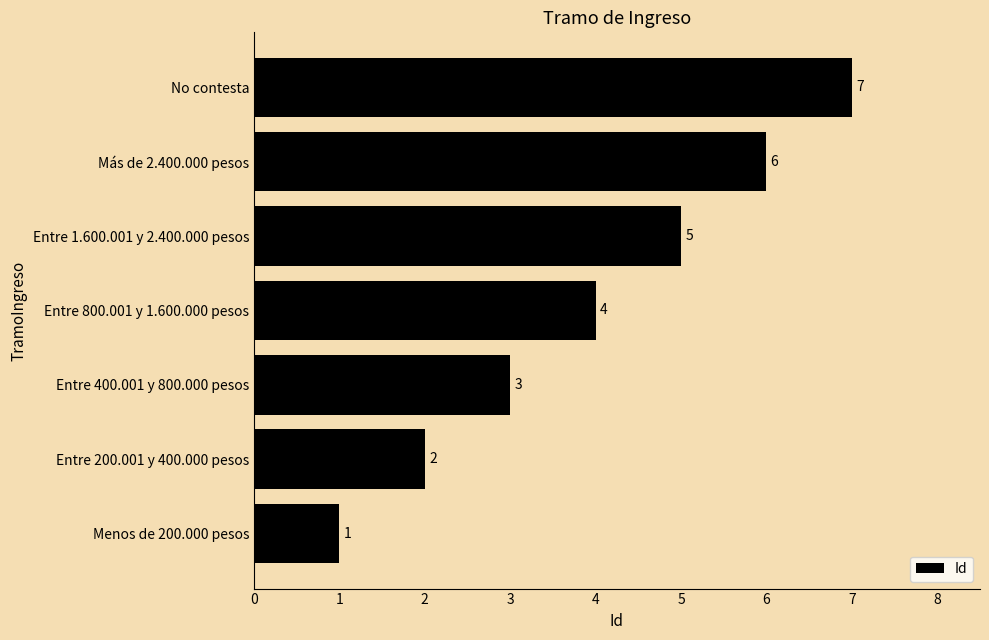

What is the difference between the maximum and minimum values?

6